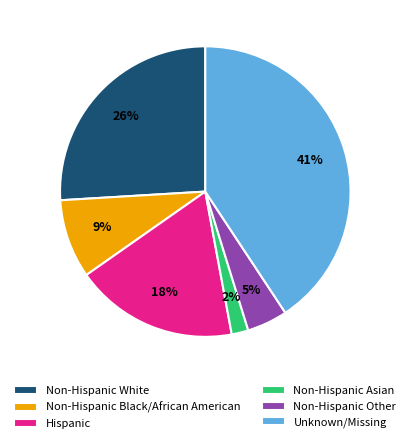

To the nearest percent, what is the combined percentage of Hispanic and Non-Hispanic Black/African American?

27%